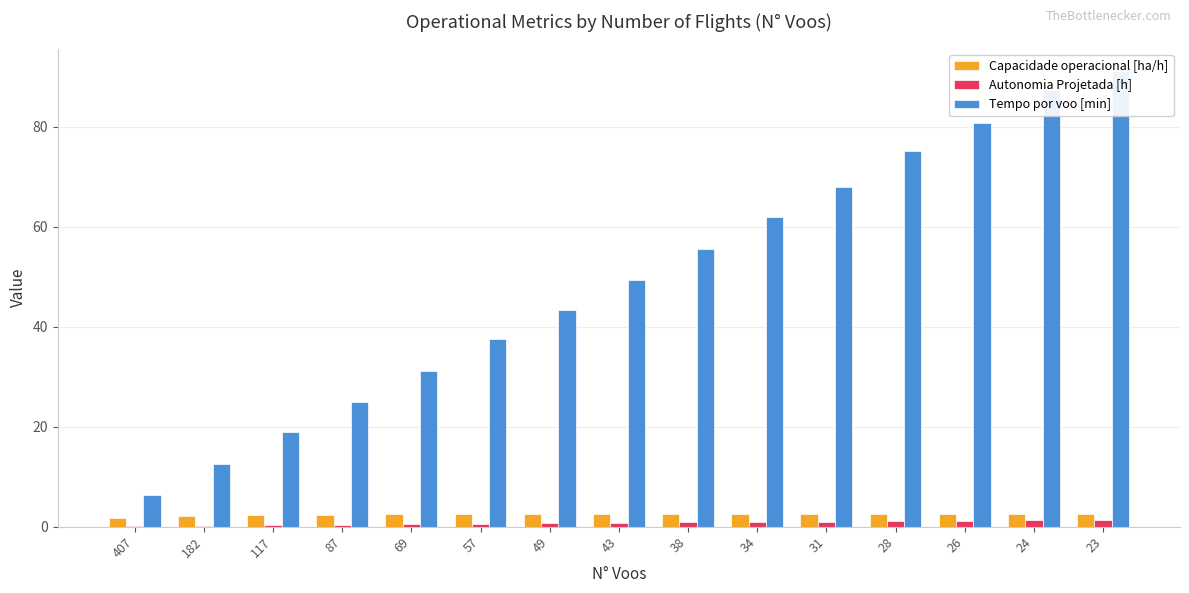

Reading right to left, what are all the values shown in this chart?

Capacidade operacional [ha/h]: 2.6	2.6	2.6	2.6	2.6	2.6	2.6	2.5	2.5	2.5	2.5	2.4	2.3	2.1	1.7
Autonomia Projetada [h]: 1.4	1.3	1.2	1.1	1.0	0.9	0.8	0.8	0.7	0.6	0.5	0.4	0.3	0.2	0.1
Tempo por voo [min]: 91.1	87.3	80.7	75.0	67.9	62.0	55.6	49.3	43.4	37.5	31.2	25.0	18.9	12.6	6.3